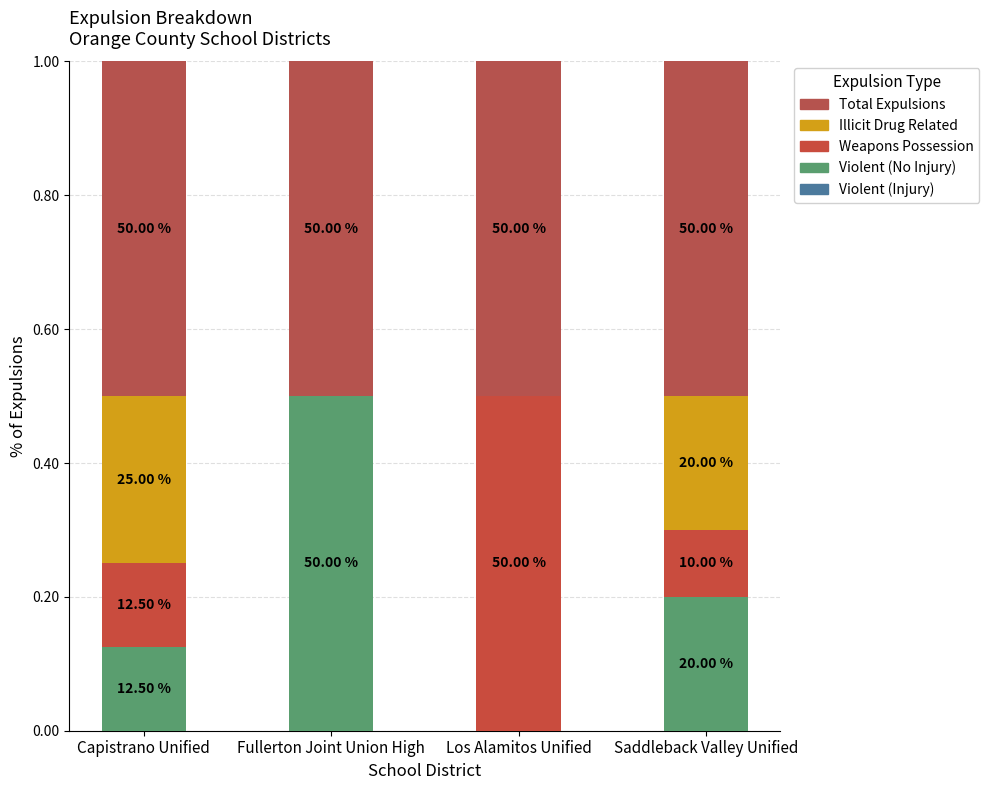

Are the bars horizontal?

No